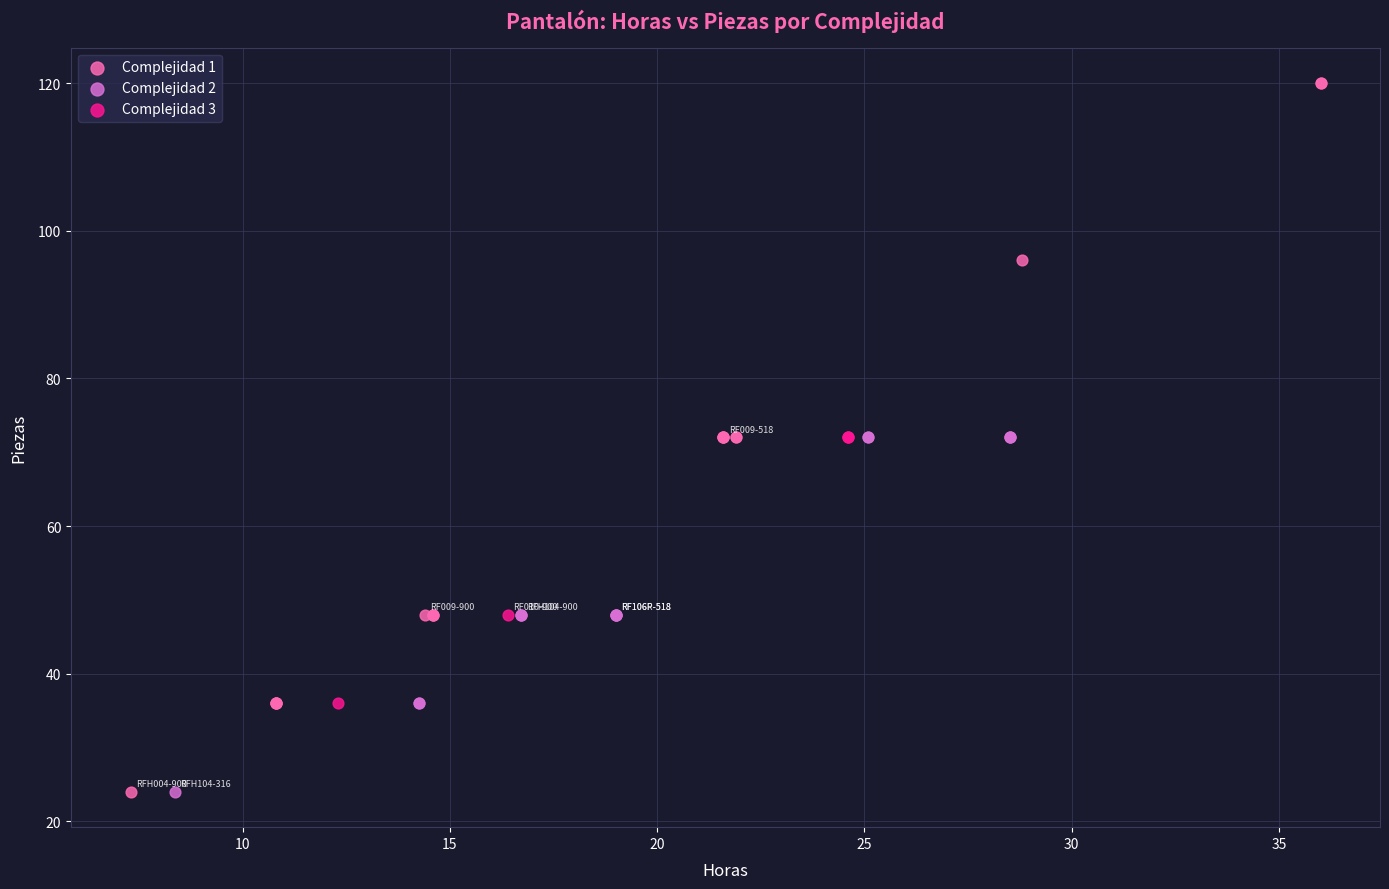

Which series has the largest Y range (max minus min)?

Complejidad 1